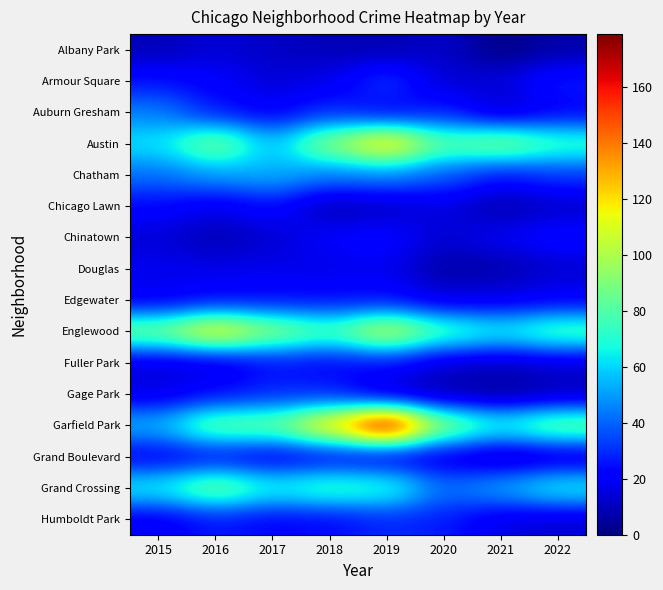

How many distinct data groups are displayed?

16